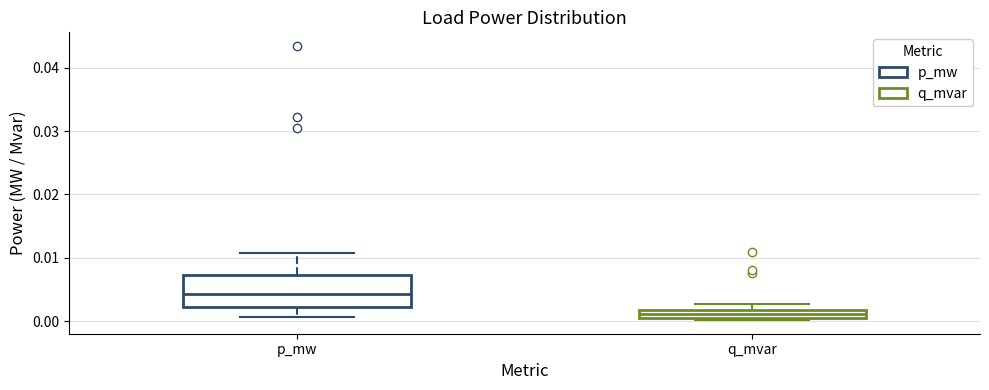

Where is the lower edge of the box for p_mw on the y-axis? The values are not printed on the chart, so give them approximately, as read against the axis.

0.002